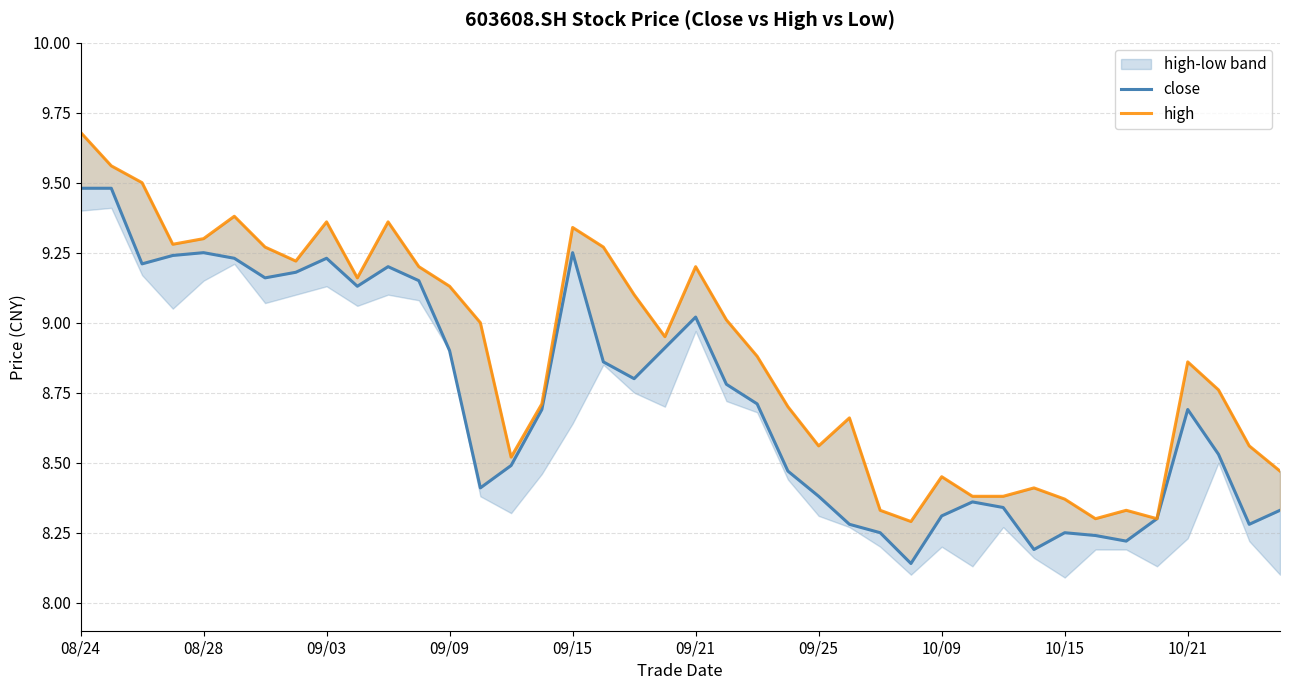

In high, how many points are higher than both neighbors (excluding endpoints)?

10